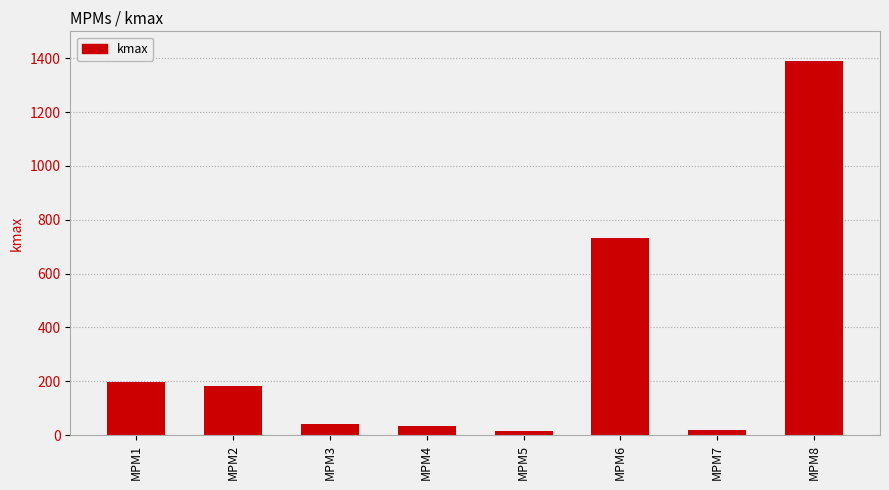

What is the difference between the maximum and second lowest values?

1369.8